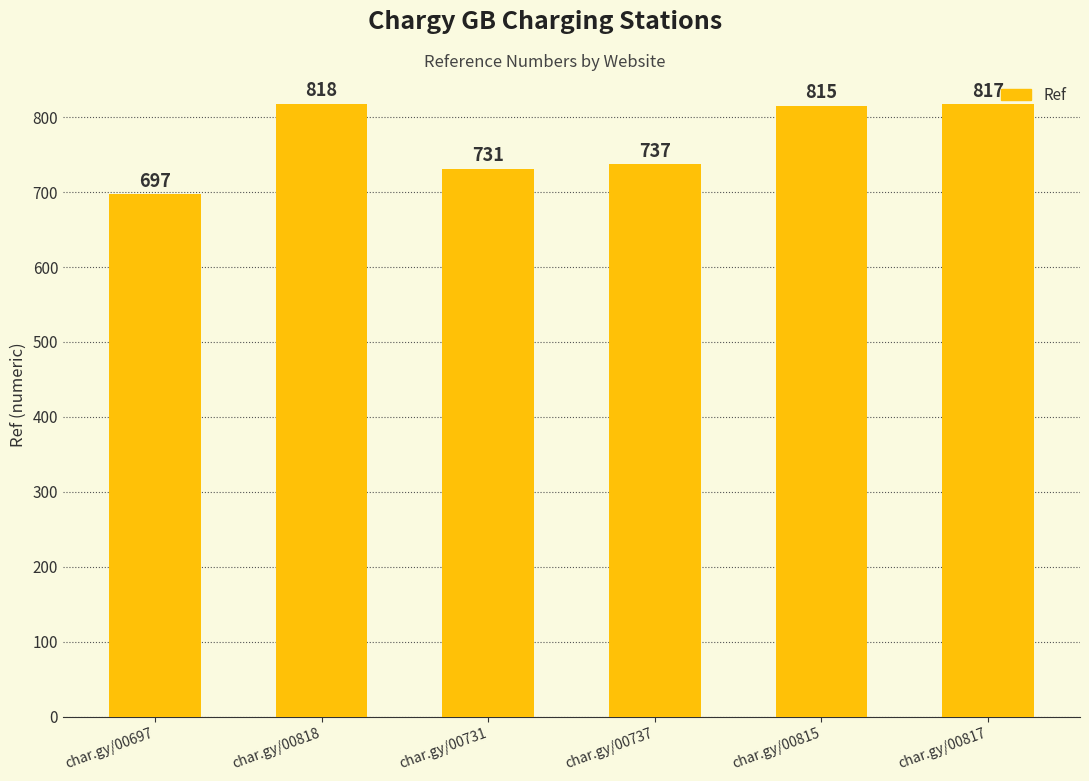

What is the change in value from char.gy/00697 to char.gy/00818?

+121